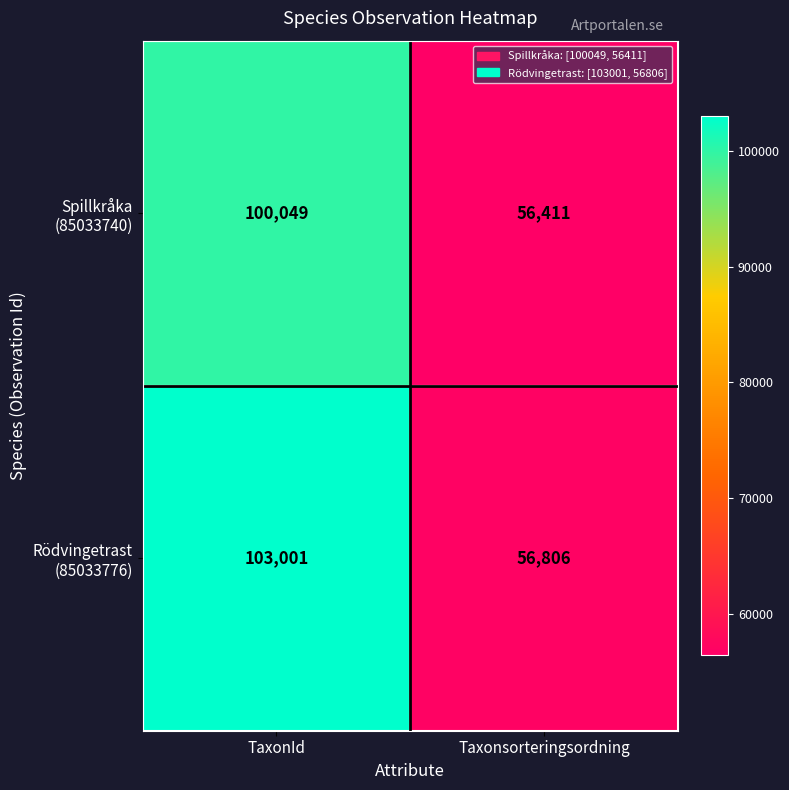

What is the maximum value shown in the chart?

103001